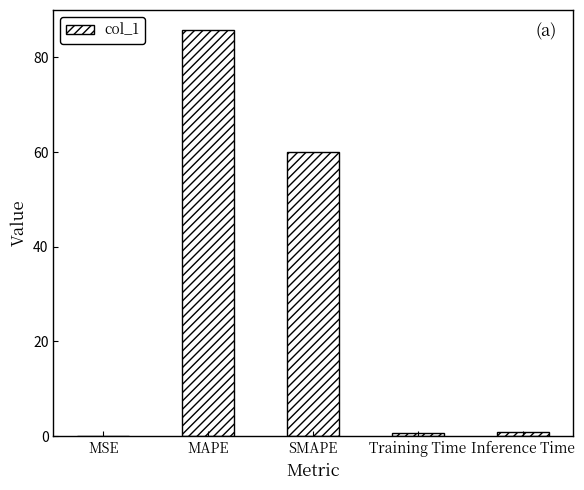

What is the maximum value shown in the chart?

85.7